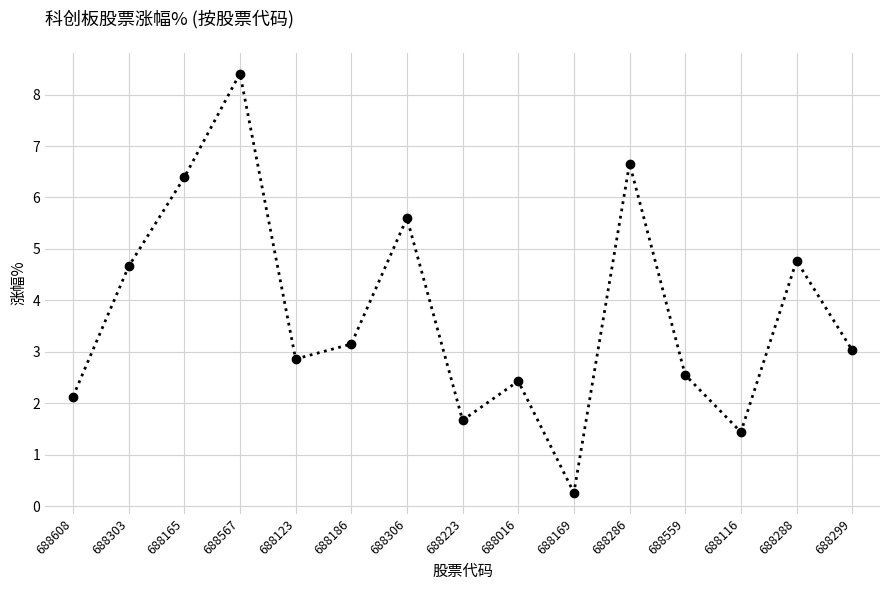

At which category does the chart reach its minimum across all series?

688169